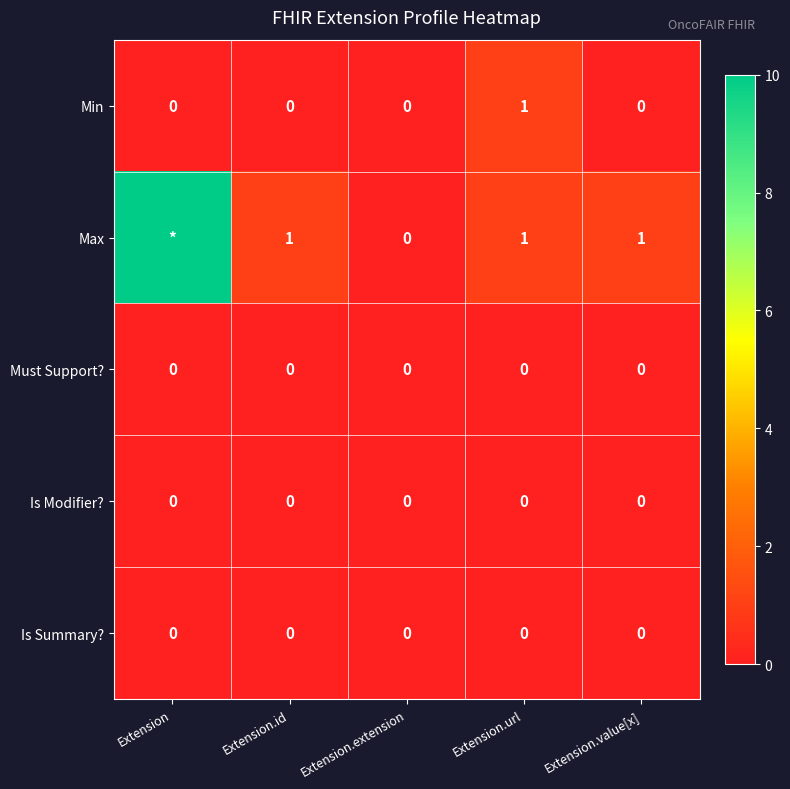

The Is Modifier? series shows 0 at Extension.id. True or false?

True